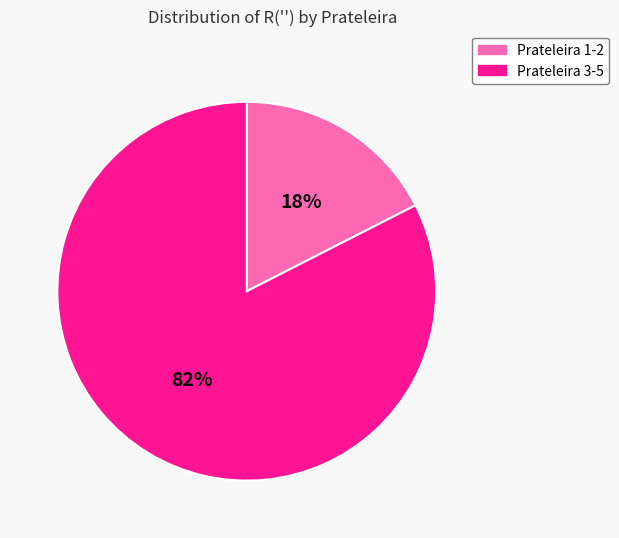

To the nearest percent, what is the average slice percentage?

50%